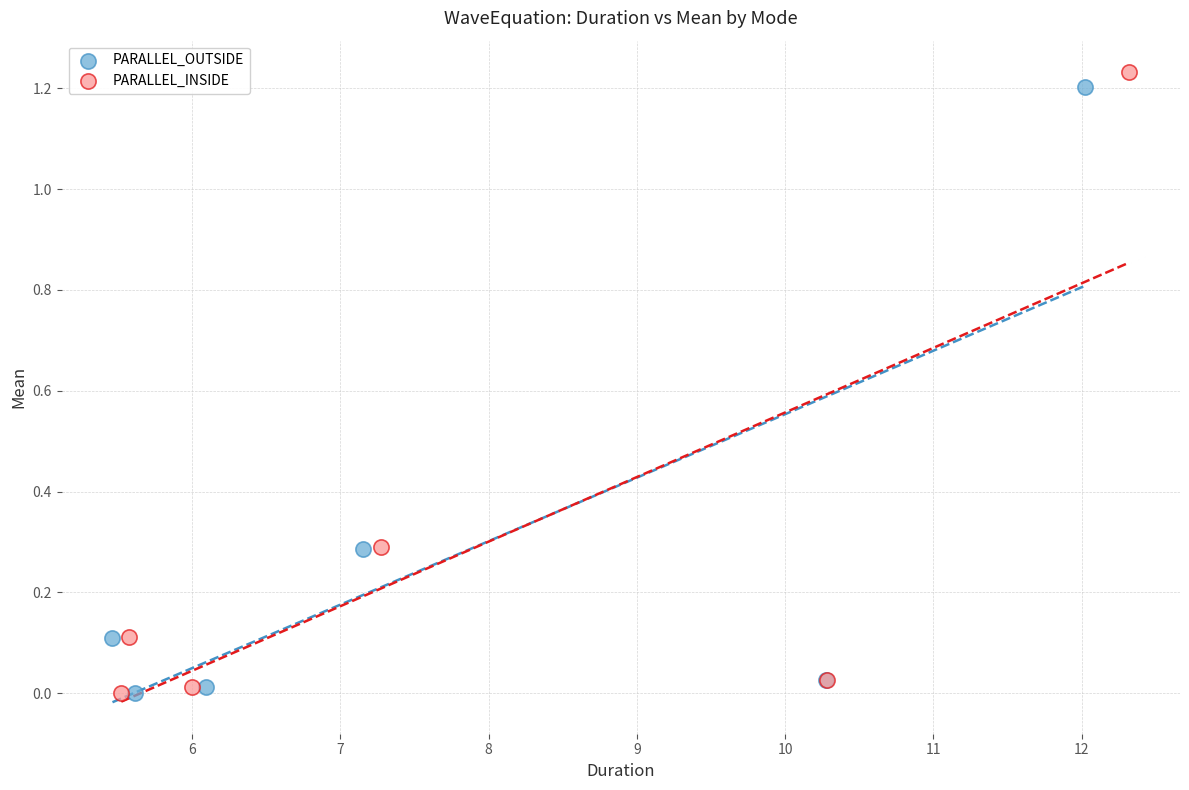

Which series has the widest spread of Y values?

PARALLEL_INSIDE